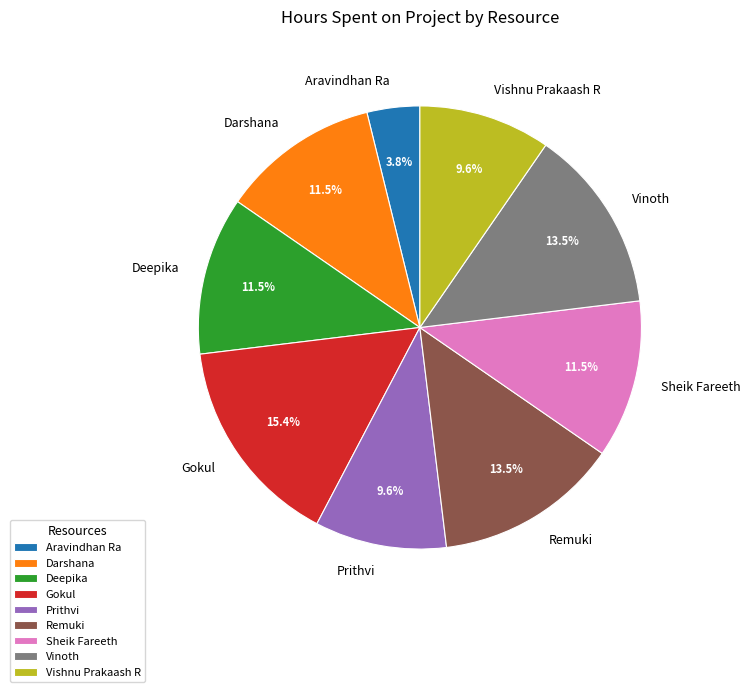

Does any single category account for the majority?

No